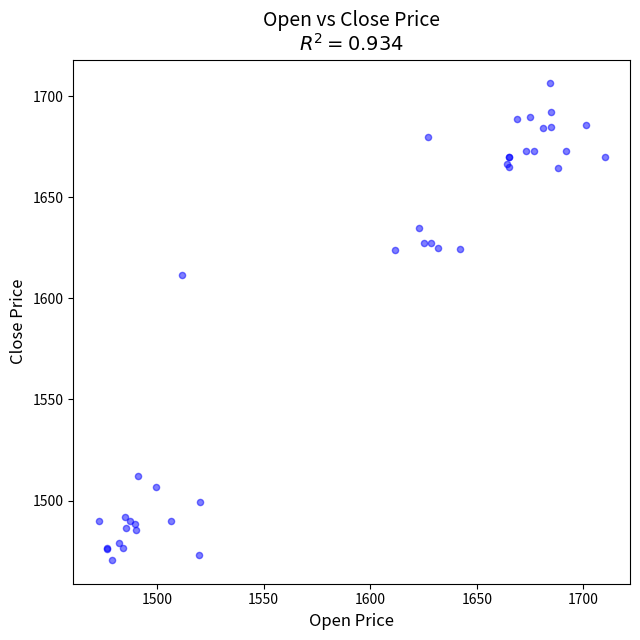

What Y value in the scatter plot is closest to 1588?

1611.5